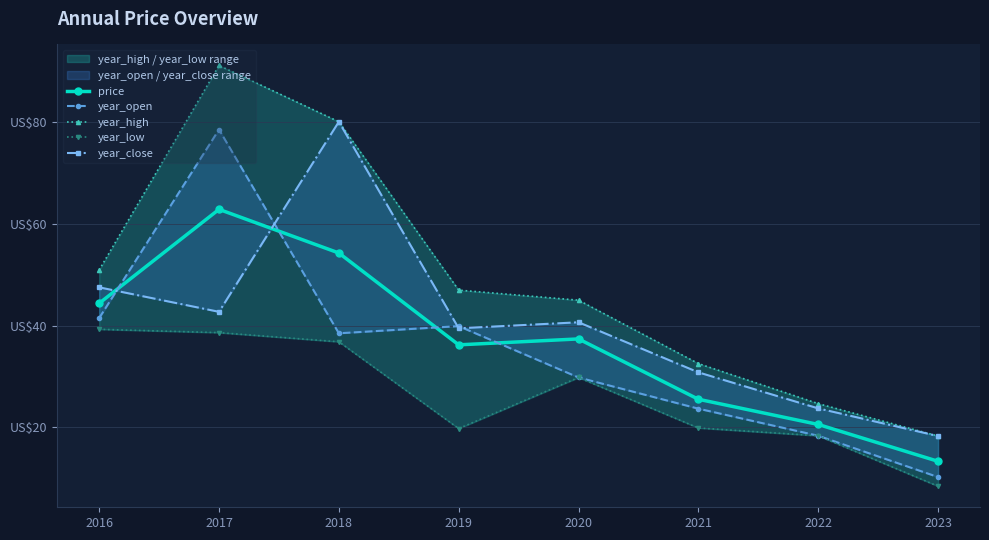

True or false: year_low has more than 1 interior local peaks.

False